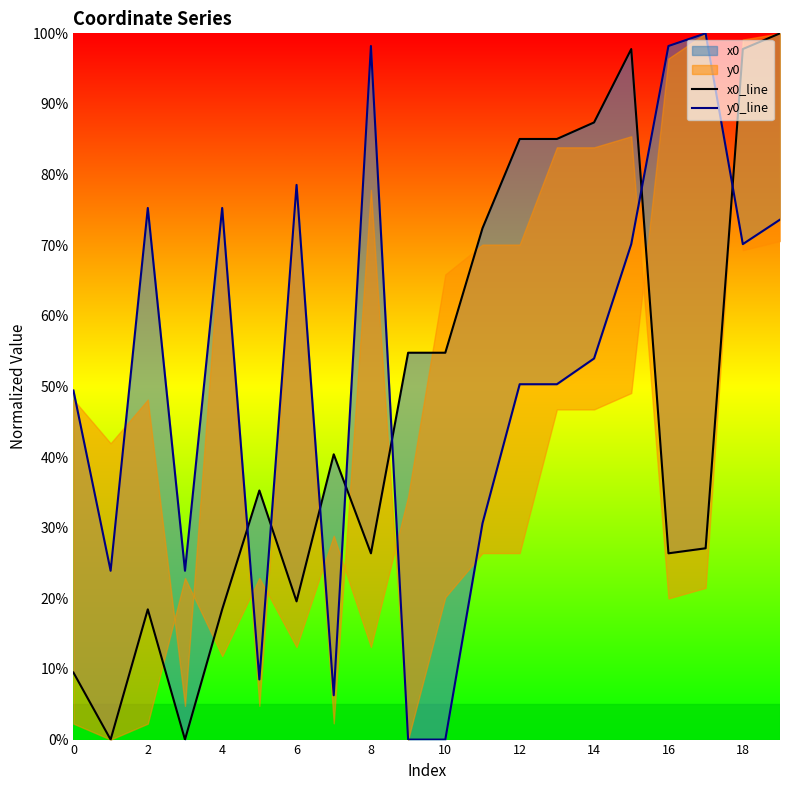

What is the maximum value for x0_line?

100.0